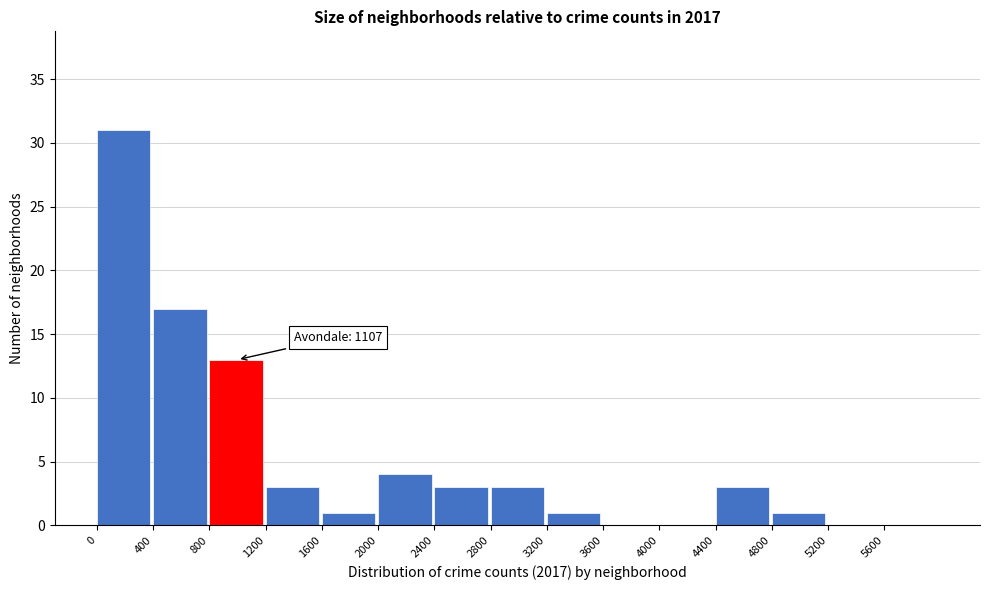

Which range on the x-axis has the tallest bar?

0 to 400